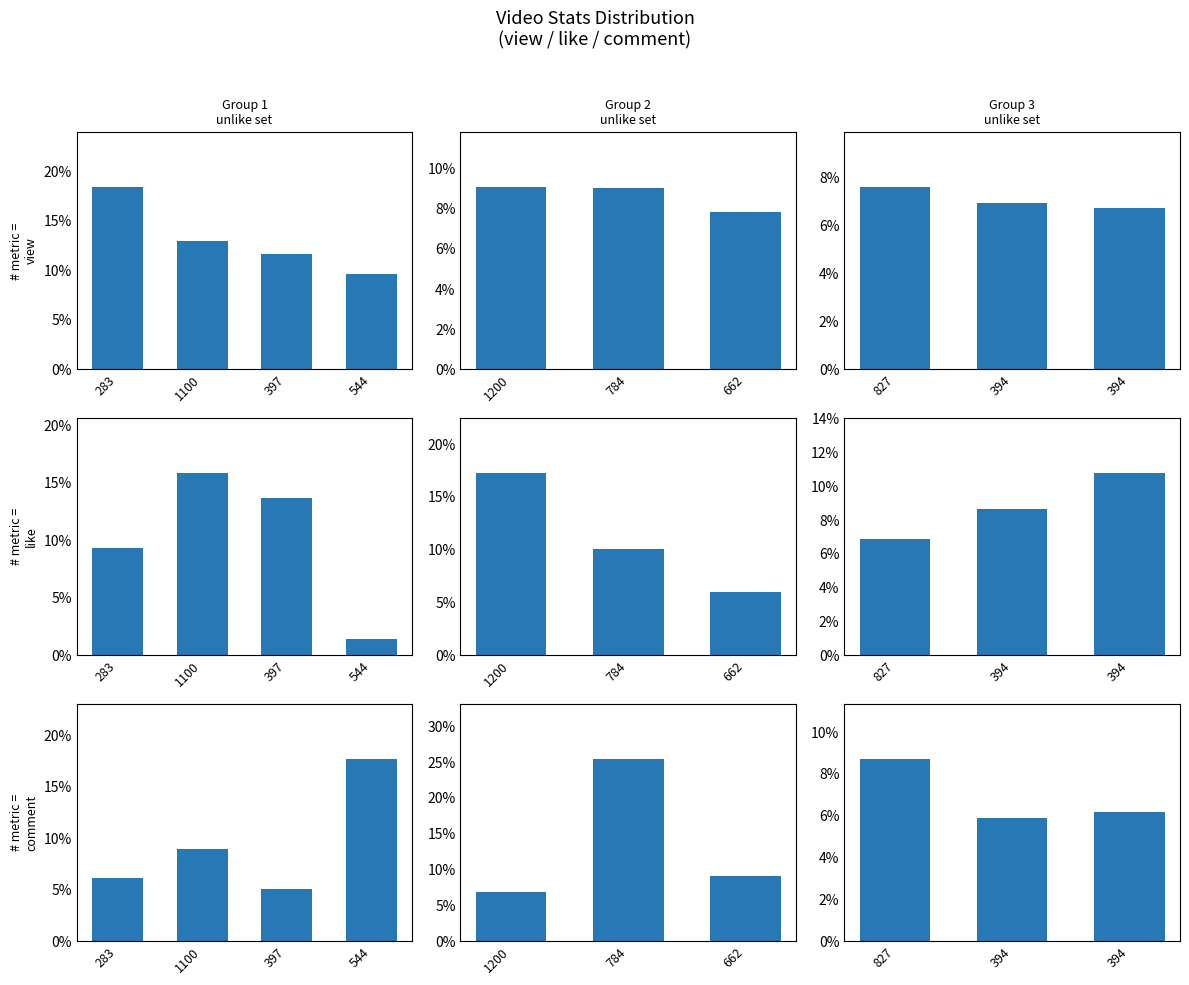

What is the value of the like bar at the 1st from the left?

6.9